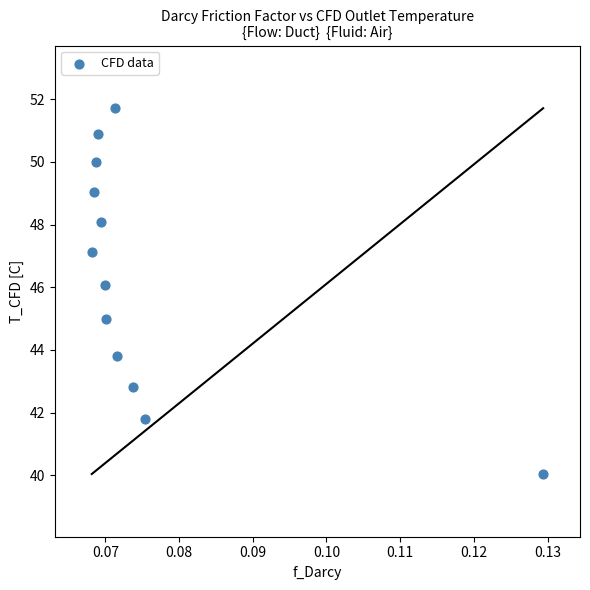

What is the average Y value?

46.4